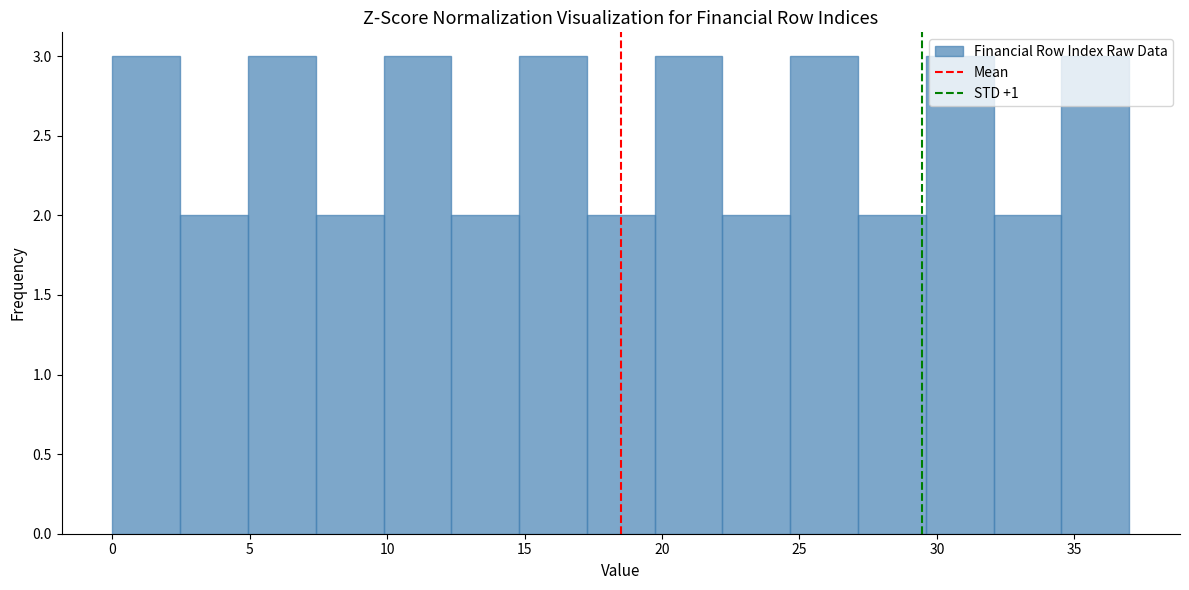

What is the height of the bar covering 15.0 to 17.5 on the x-axis? Neither the bar edges nor the heights are printed on the chart, so give them approximately, as read against the axes.

3